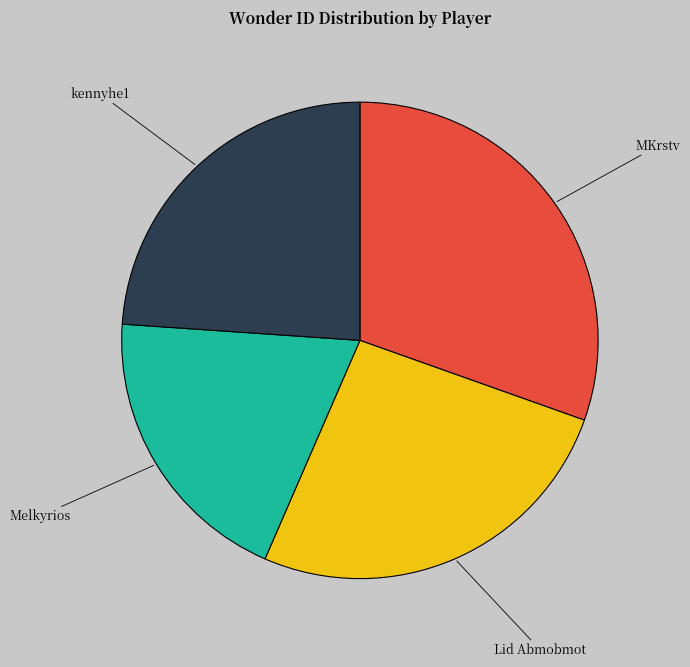

Count the number of slices in the pie.

4